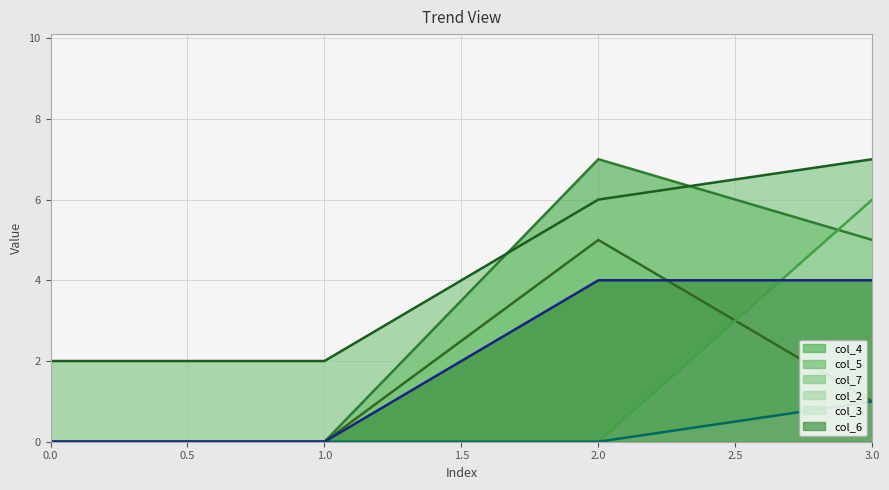

The value of col_5 at 1.0 is -3. True or false?

False